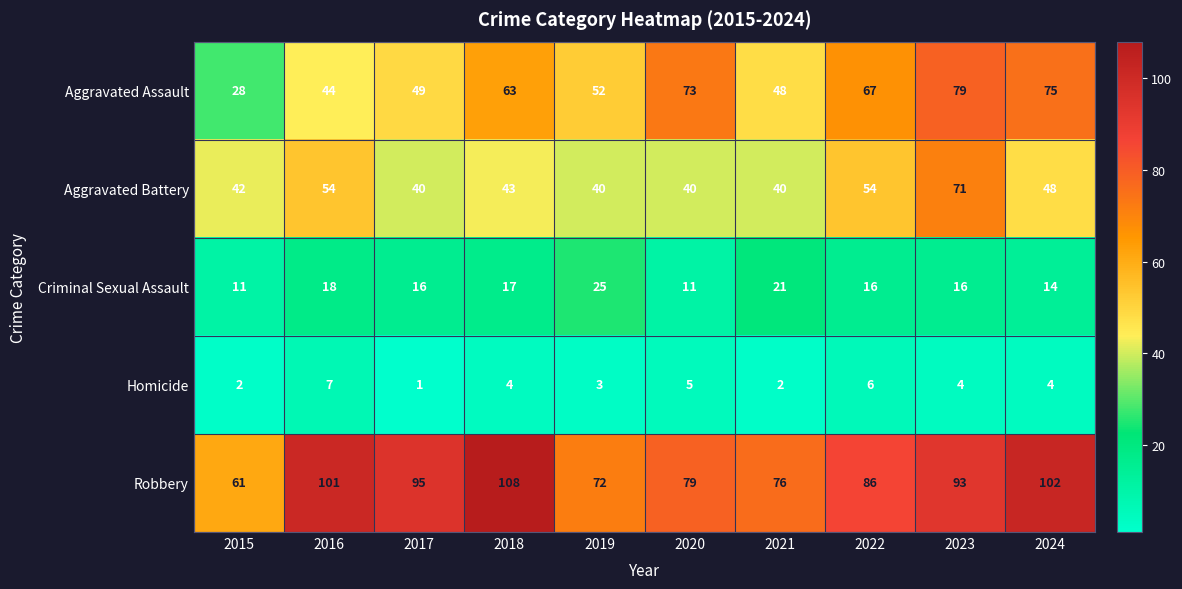

Count the number of categories in the chart.

10